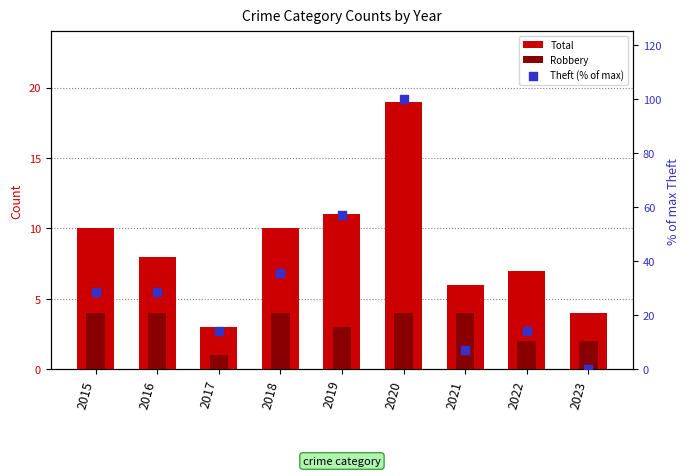

At how many categories does at least one series exceed 49?

2